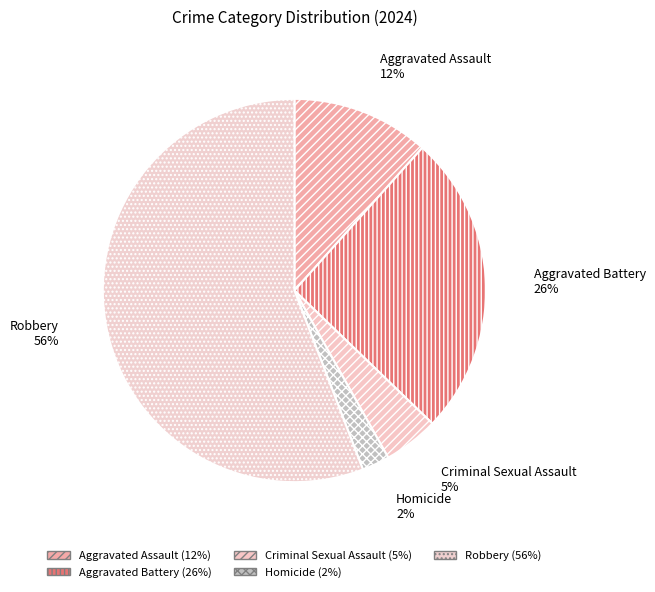

Combined, do Criminal Sexual Assault and Robbery account for over 50%?

Yes